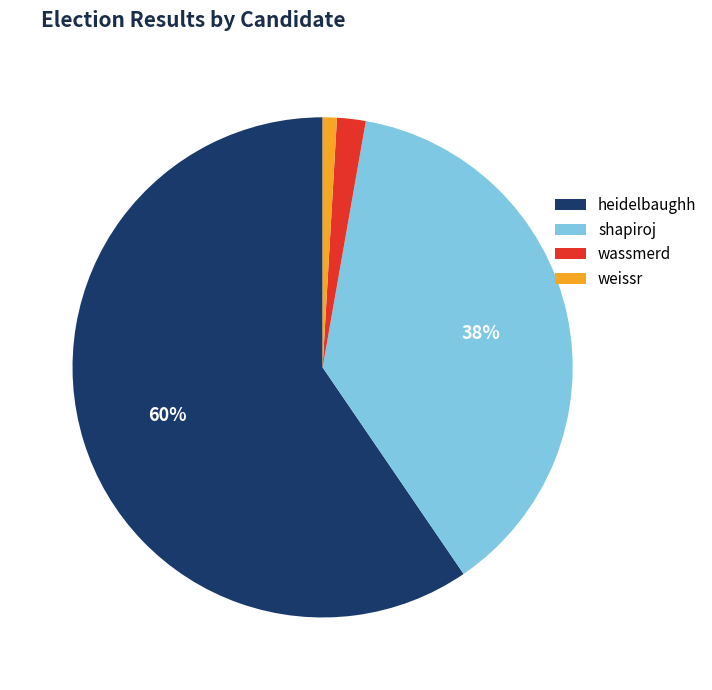

Which category accounts for the majority?

heidelbaughh